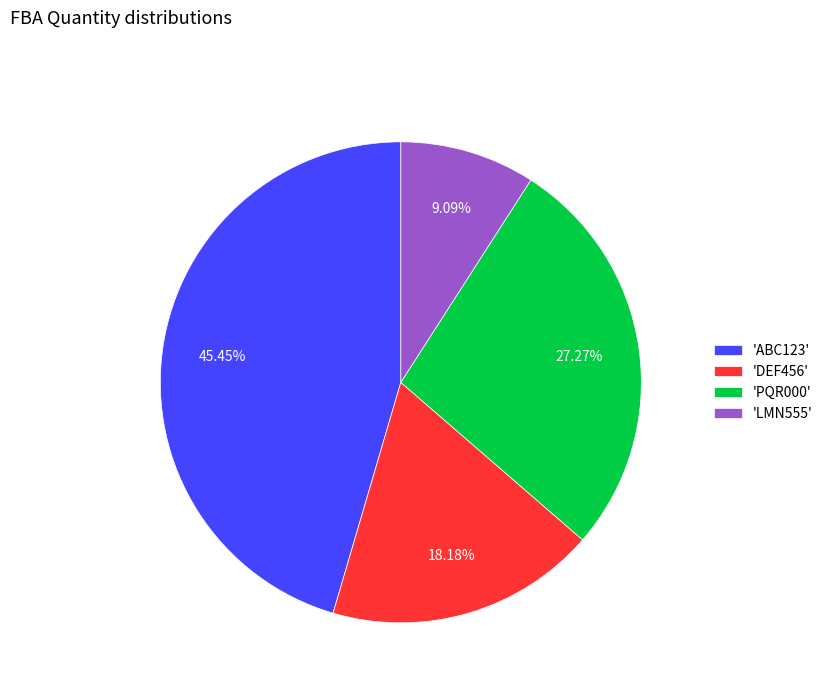

Rank the categories by value from highest to lowest.

'ABC123', 'PQR000', 'DEF456', 'LMN555'